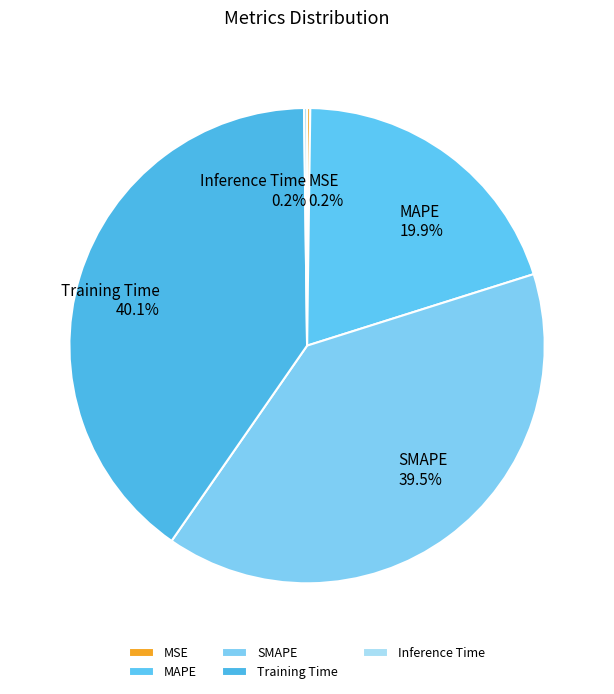

What is the largest slice in the pie chart?

Training Time